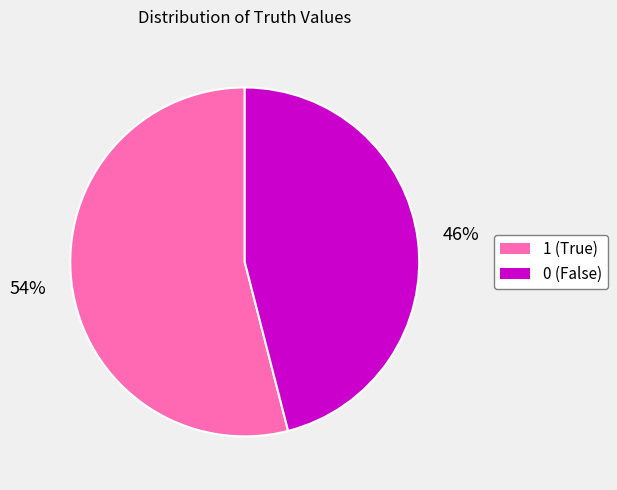

Is it true that 1 is 67% of the pie?

False